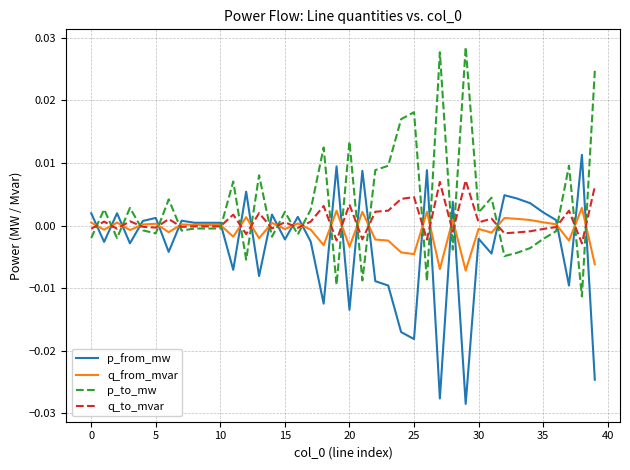

True or false: p_from_mw and p_to_mw intersect in this chart.

True